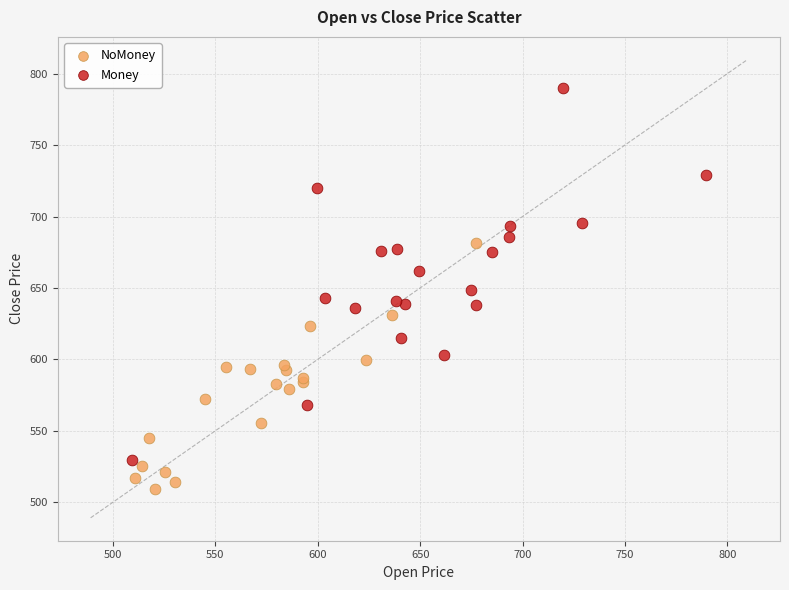

Which series has the largest Y range (max minus min)?

Money